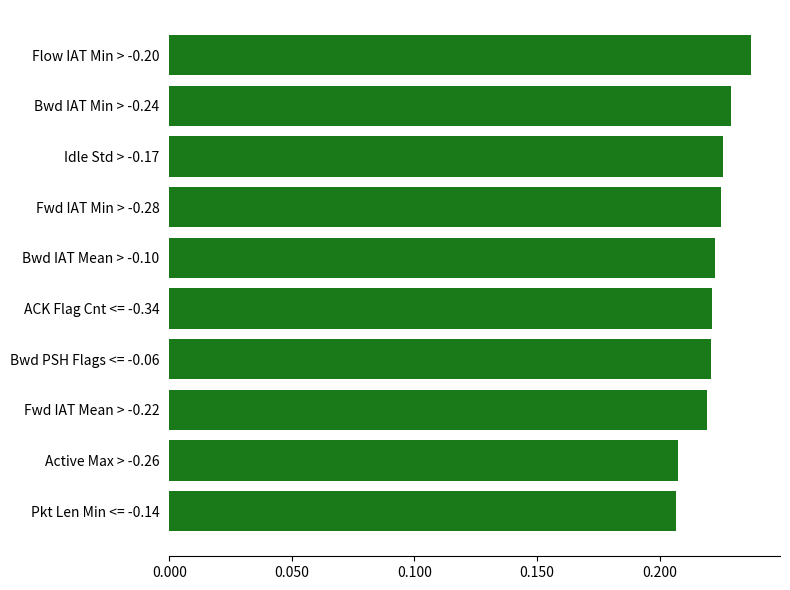

Is it true that the value at Active Max > -0.26 is 0.3?

False